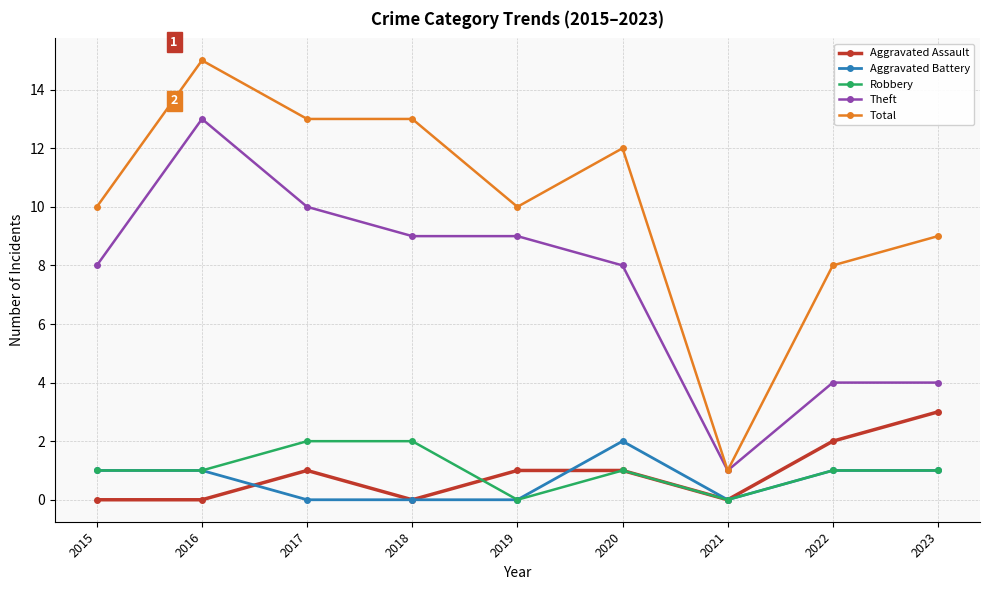

What is the value of the Total point at the 7th from the left?

1